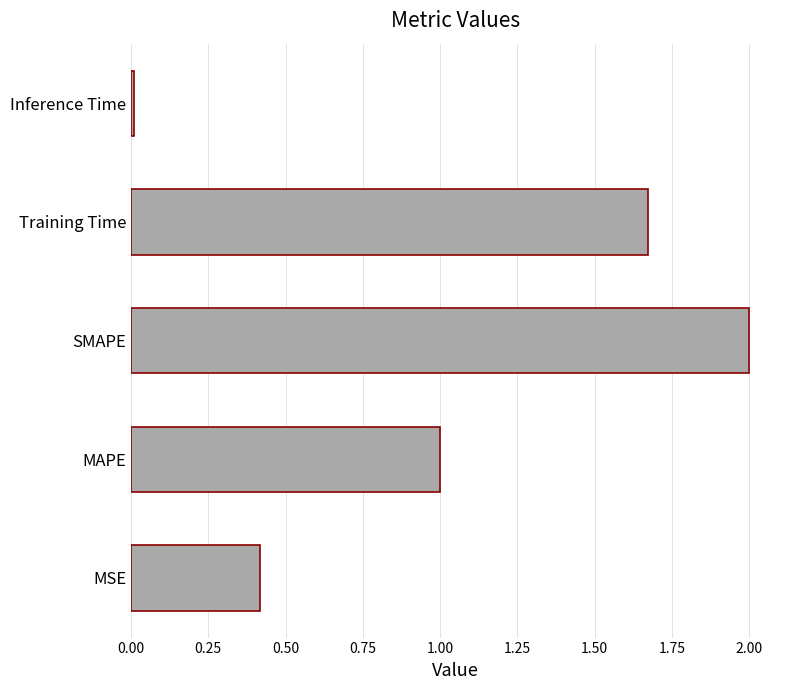

The chart shows a value of 1.0 at MAPE. True or false?

True